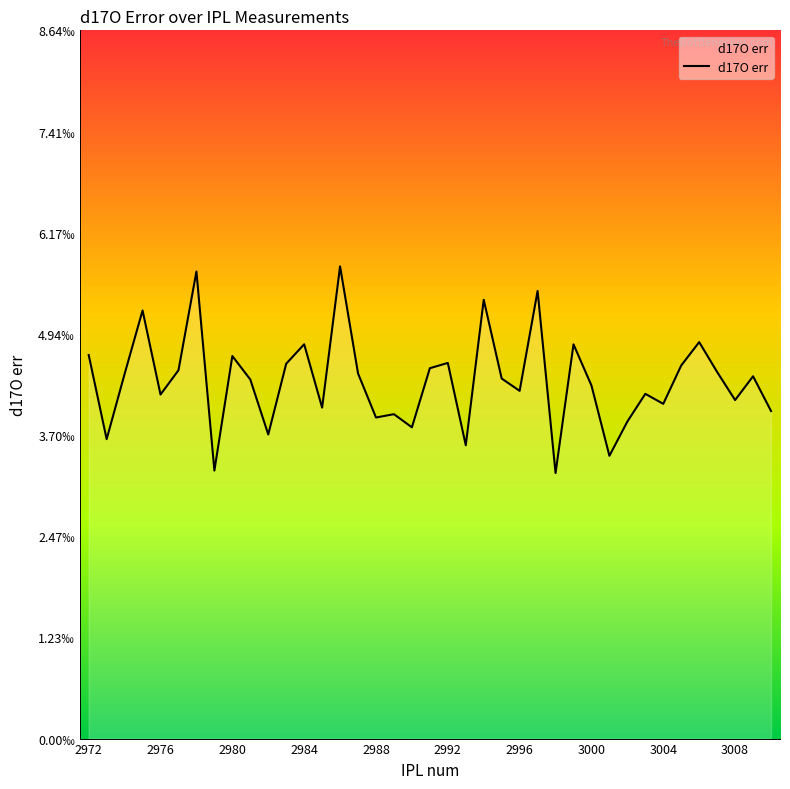

Does the chart display data point markers on the line(s)?

No